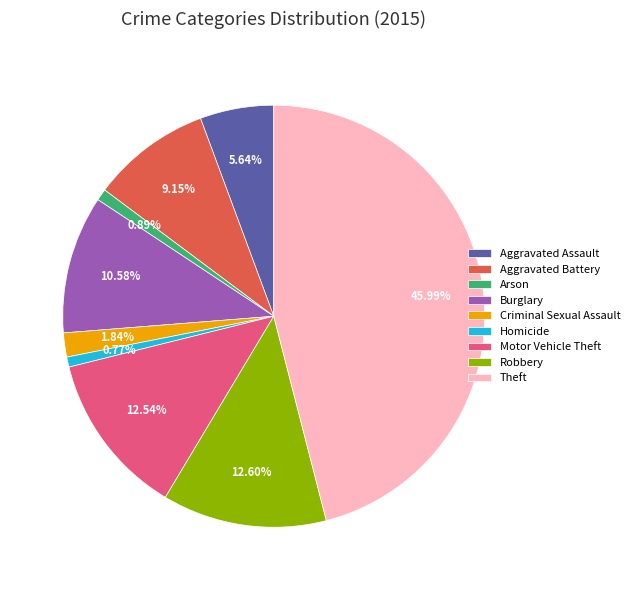

Which has a higher value, Burglary or Theft?

Theft